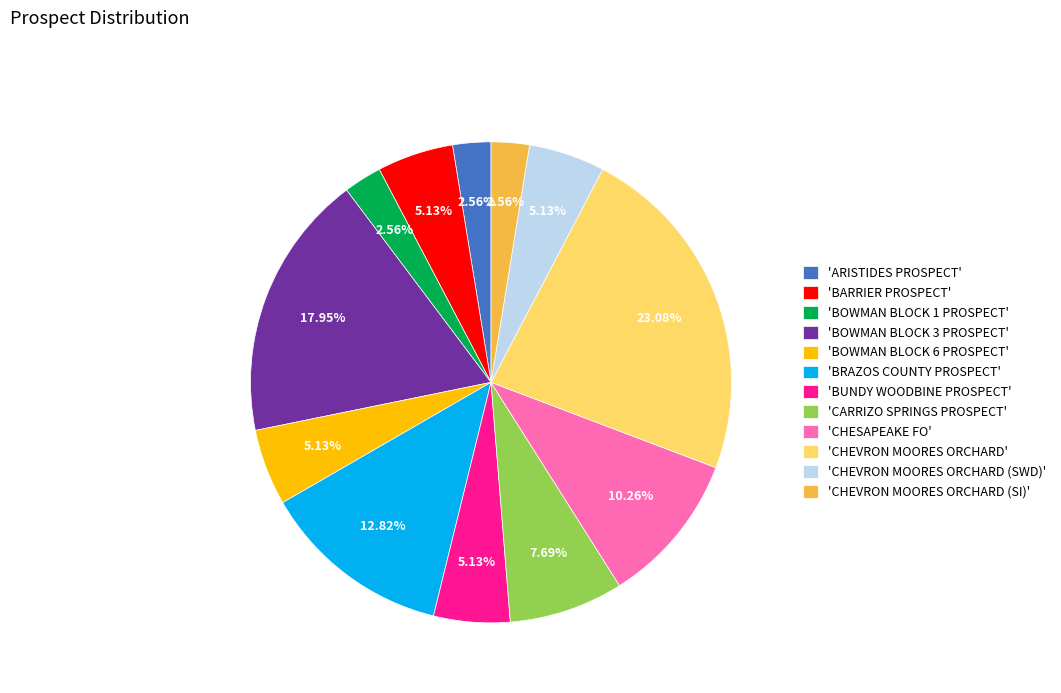

How many slices are in this pie chart?

12